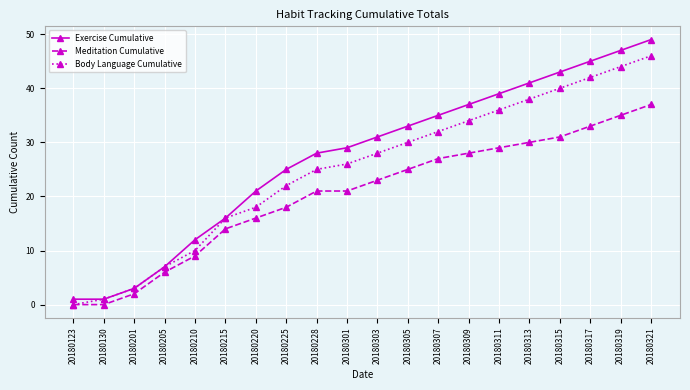

Which series has the largest total across all categories?

Exercise Cumulative